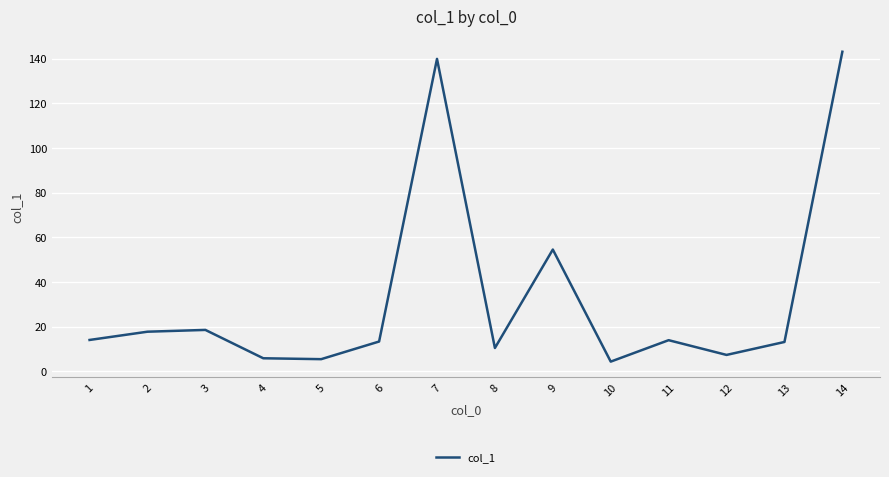

At which label is the value closest to 73?

9